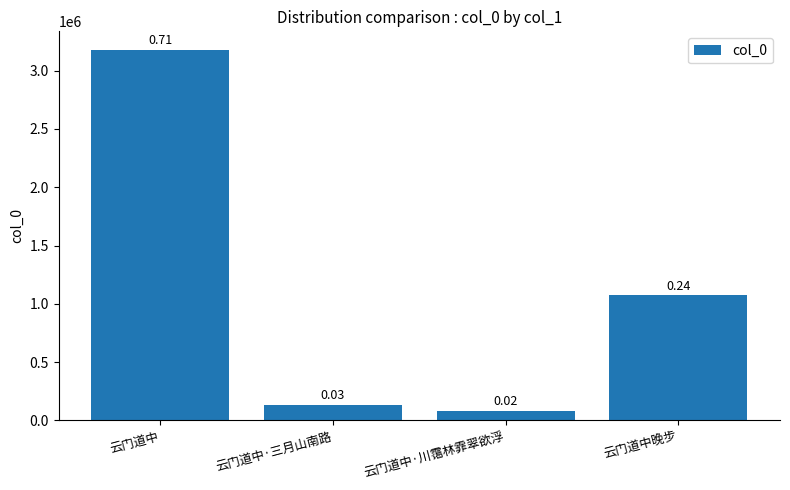

Are the bars horizontal?

No